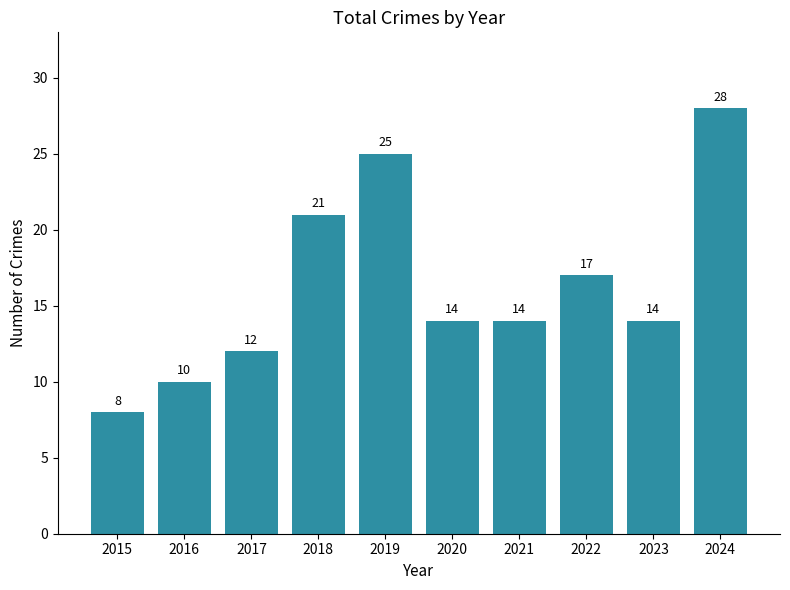

Between 2023 and 2017, which is larger?

2023